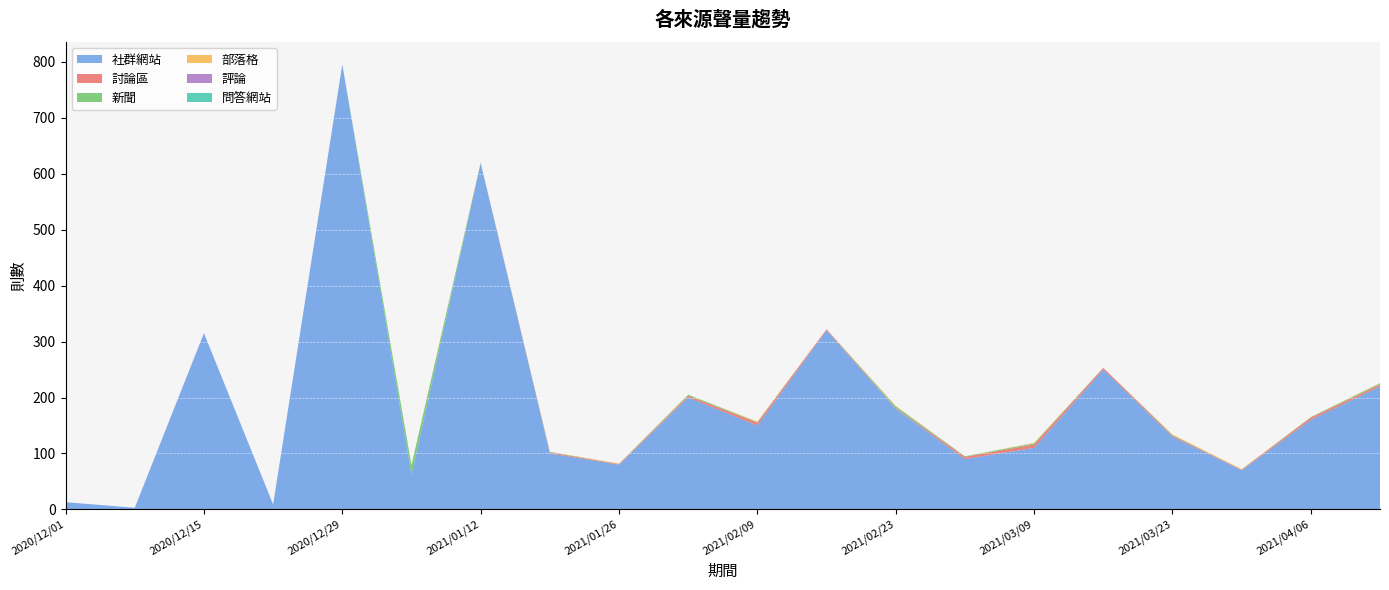

Reading left to right, what are all the values shown in this chart?

社群網站: 2020/12/01=13	2020/12/08=3	2020/12/15=315	2020/12/22=9	2020/12/29=795	2021/01/05=62	2021/01/12=619	2021/01/19=100	2021/01/26=80	2021/02/02=200	2021/02/09=150	2021/02/16=320	2021/02/23=180	2021/03/02=90	2021/03/09=110	2021/03/16=250	2021/03/23=130	2021/03/30=70	2021/04/06=160	2021/04/13=220
討論區: 2020/12/01=0	2020/12/08=0	2020/12/15=0	2020/12/22=0	2020/12/29=0	2021/01/05=0	2021/01/12=0	2021/01/19=2	2021/01/26=1	2021/02/02=3	2021/02/09=5	2021/02/16=2	2021/02/23=1	2021/03/02=4	2021/03/09=6	2021/03/16=3	2021/03/23=2	2021/03/30=1	2021/04/06=4	2021/04/13=3
新聞: 2020/12/01=0	2020/12/08=0	2020/12/15=0	2020/12/22=0	2020/12/29=0	2021/01/05=17	2021/01/12=0	2021/01/19=1	2021/01/26=0	2021/02/02=2	2021/02/09=1	2021/02/16=0	2021/02/23=3	2021/03/02=1	2021/03/09=2	2021/03/16=0	2021/03/23=1	2021/03/30=0	2021/04/06=1	2021/04/13=2
部落格: 2020/12/01=0	2020/12/08=0	2020/12/15=0	2020/12/22=0	2020/12/29=0	2021/01/05=0	2021/01/12=1	2021/01/19=0	2021/01/26=1	2021/02/02=0	2021/02/09=1	2021/02/16=0	2021/02/23=1	2021/03/02=0	2021/03/09=1	2021/03/16=0	2021/03/23=1	2021/03/30=1	2021/04/06=0	2021/04/13=1
評論: 2020/12/01=0	2020/12/08=0	2020/12/15=0	2020/12/22=0	2020/12/29=0	2021/01/05=0	2021/01/12=0	2021/01/19=0	2021/01/26=0	2021/02/02=0	2021/02/09=0	2021/02/16=0	2021/02/23=0	2021/03/02=0	2021/03/09=0	2021/03/16=0	2021/03/23=0	2021/03/30=0	2021/04/06=0	2021/04/13=0
問答網站: 2020/12/01=0	2020/12/08=0	2020/12/15=0	2020/12/22=0	2020/12/29=0	2021/01/05=0	2021/01/12=0	2021/01/19=0	2021/01/26=0	2021/02/02=0	2021/02/09=0	2021/02/16=0	2021/02/23=0	2021/03/02=0	2021/03/09=0	2021/03/16=0	2021/03/23=0	2021/03/30=0	2021/04/06=0	2021/04/13=0